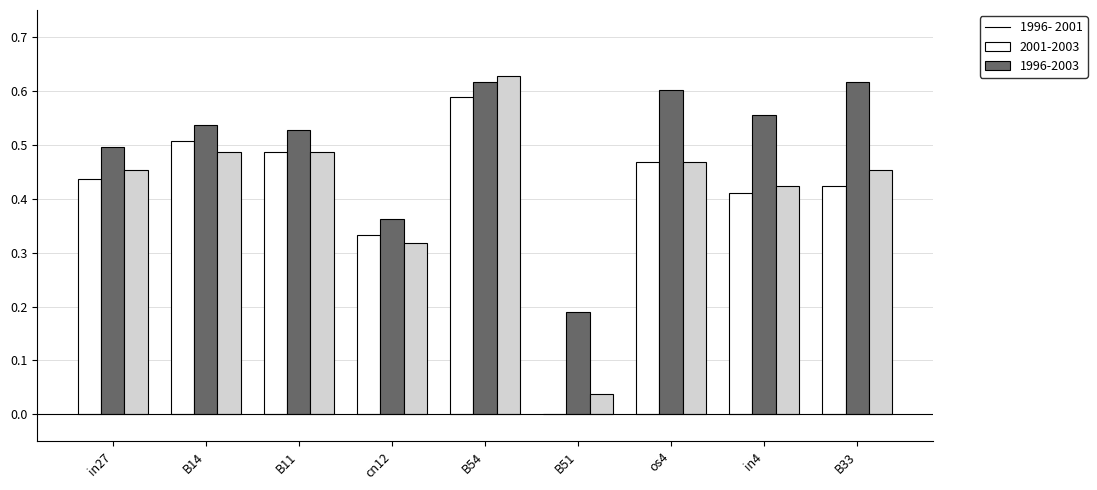

Between B54 and in4, which series saw the biggest shift?

1996-2003